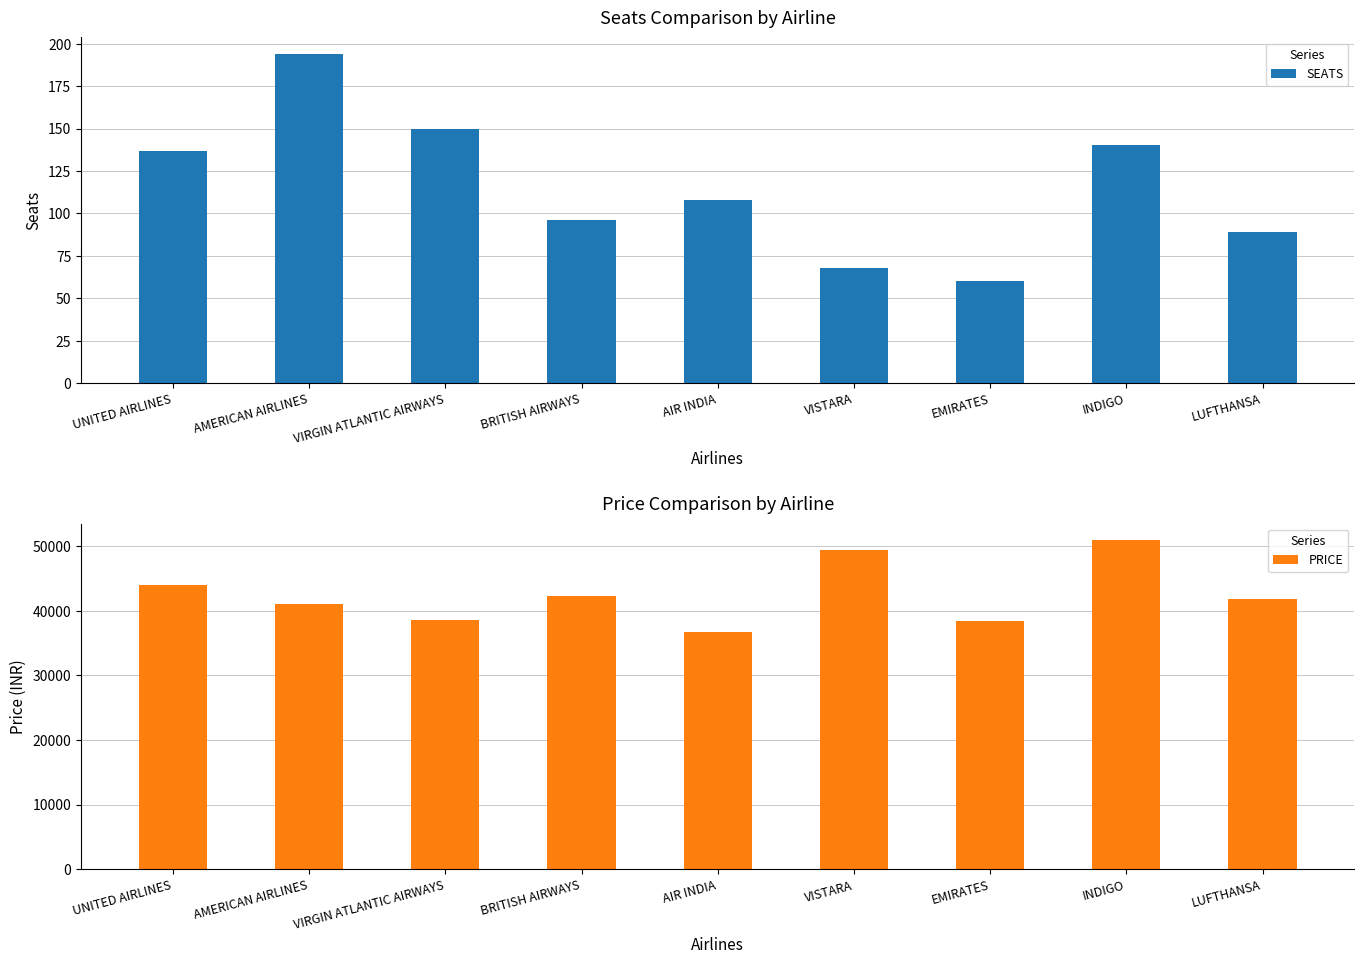

Which series has the widest spread of values?

PRICE